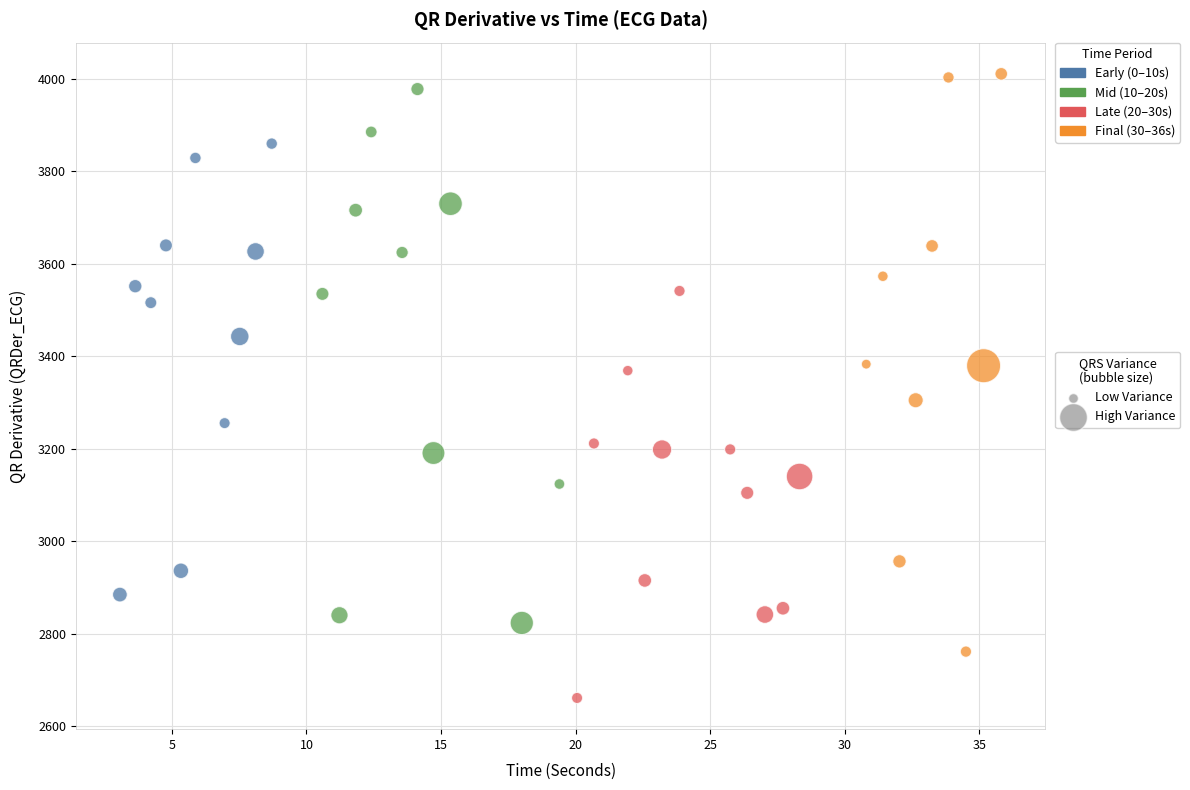

What is the range of X values (max minus min)?

32.7